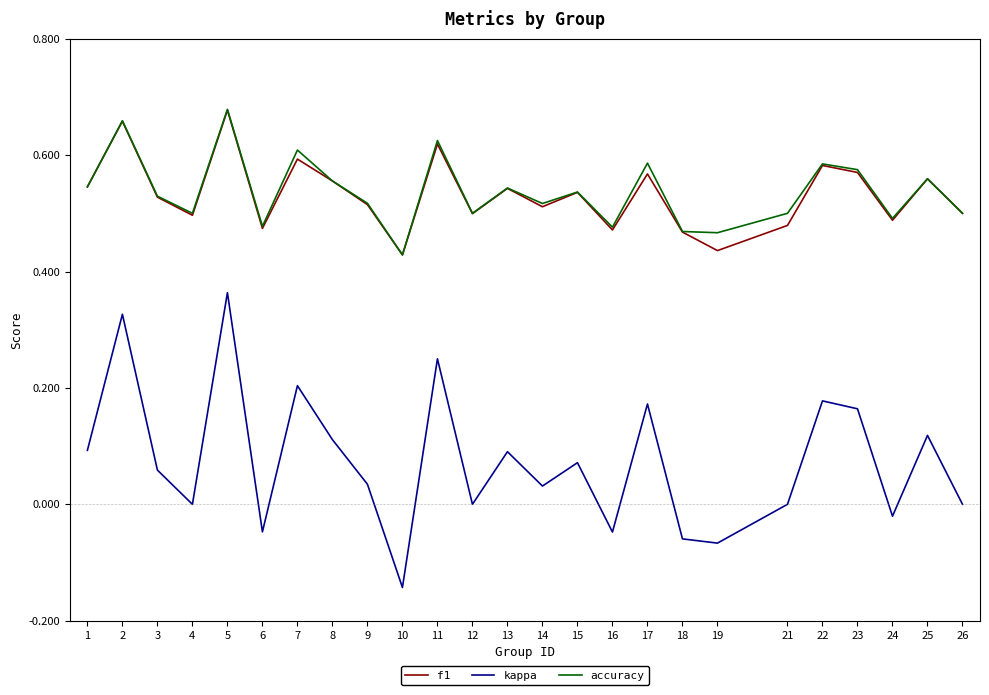

How many lines are shown in the chart?

3